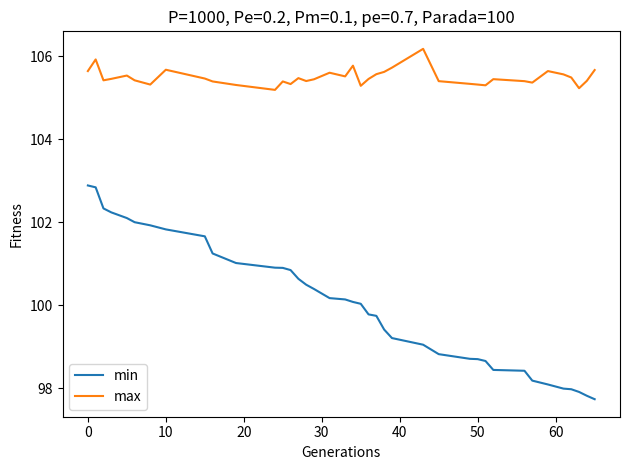

Which series has the widest spread of values?

min